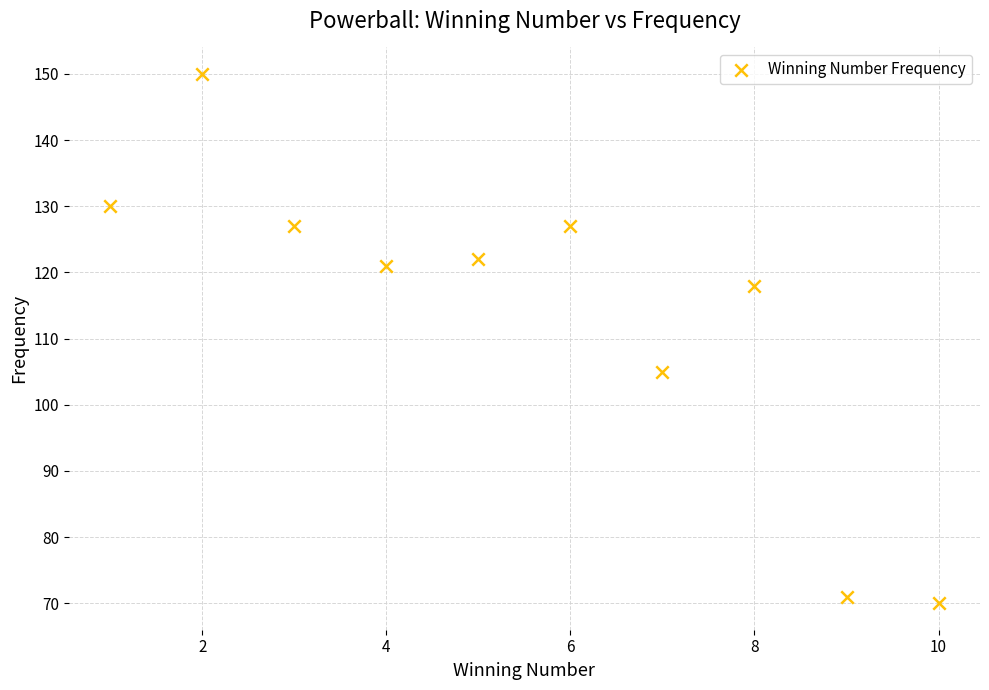

What Y value in the scatter plot is closest to 110?

105